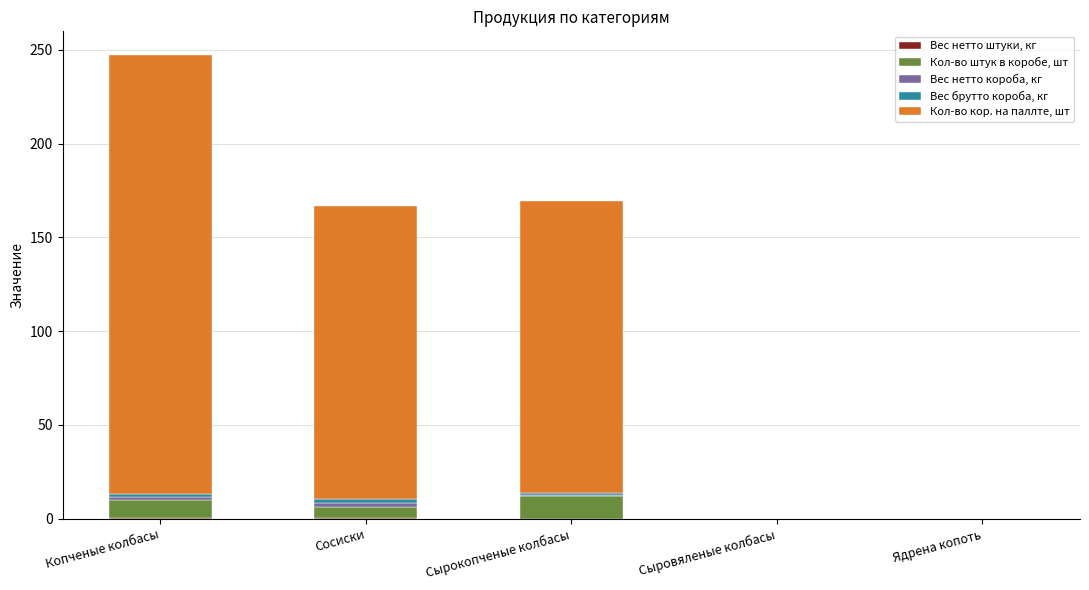

At which category is the sum across all series the highest?

Копченые колбасы